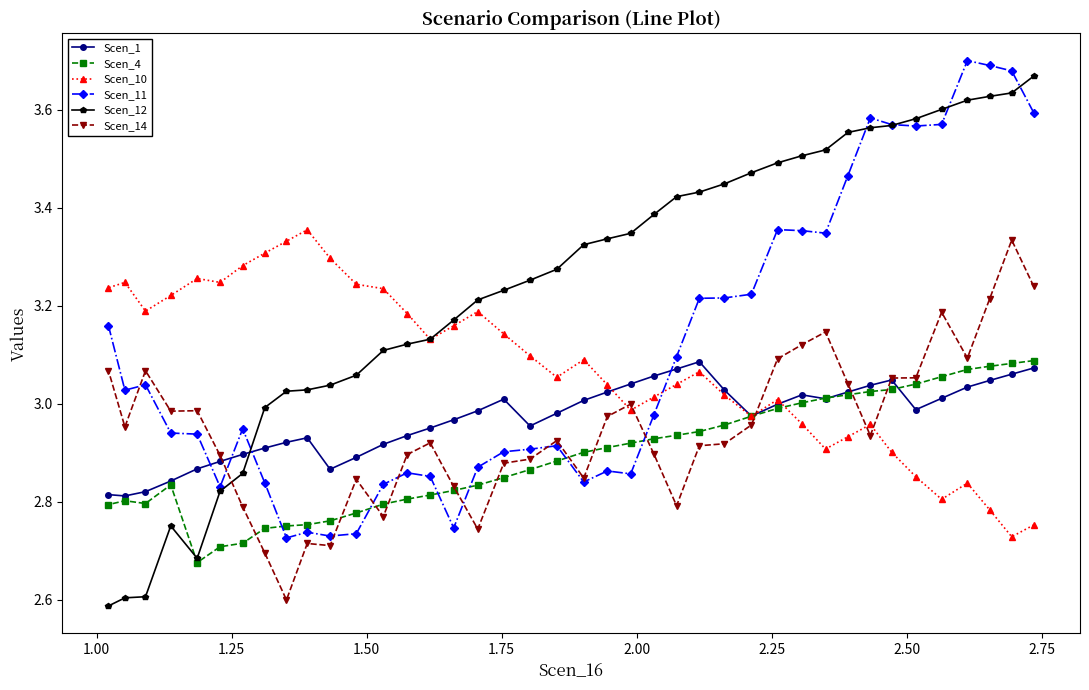

Which series has the largest total across all categories?

Scen_12